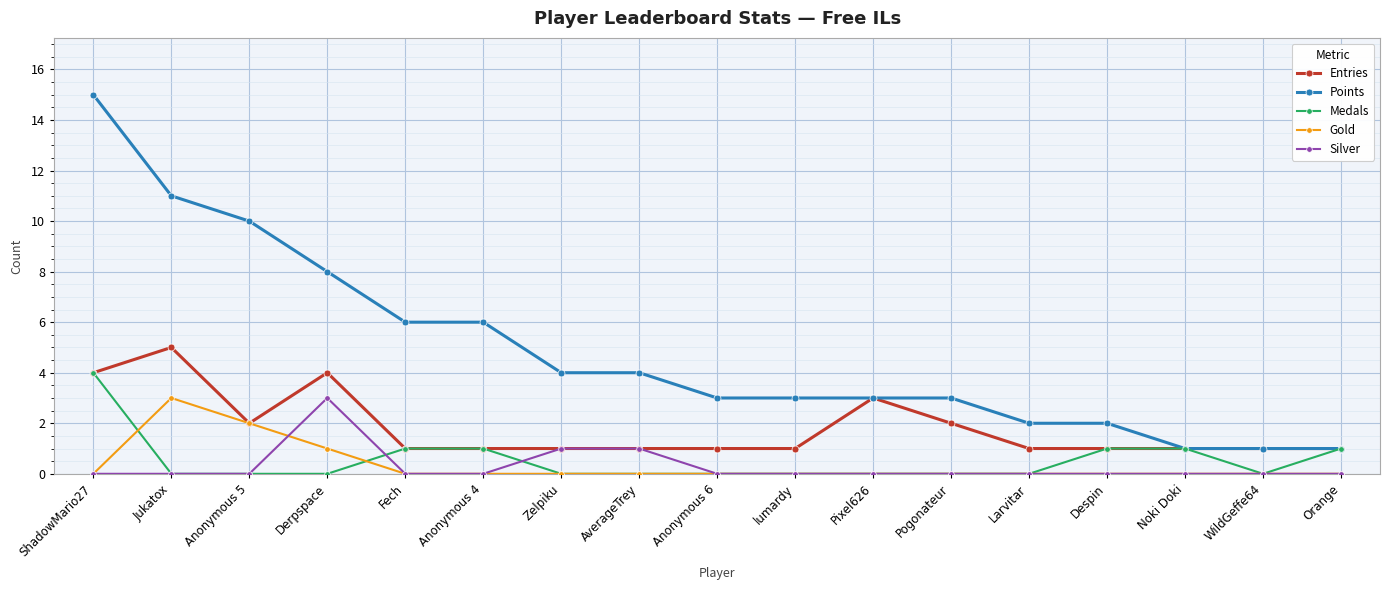

What position from the left is Larvitar?

13